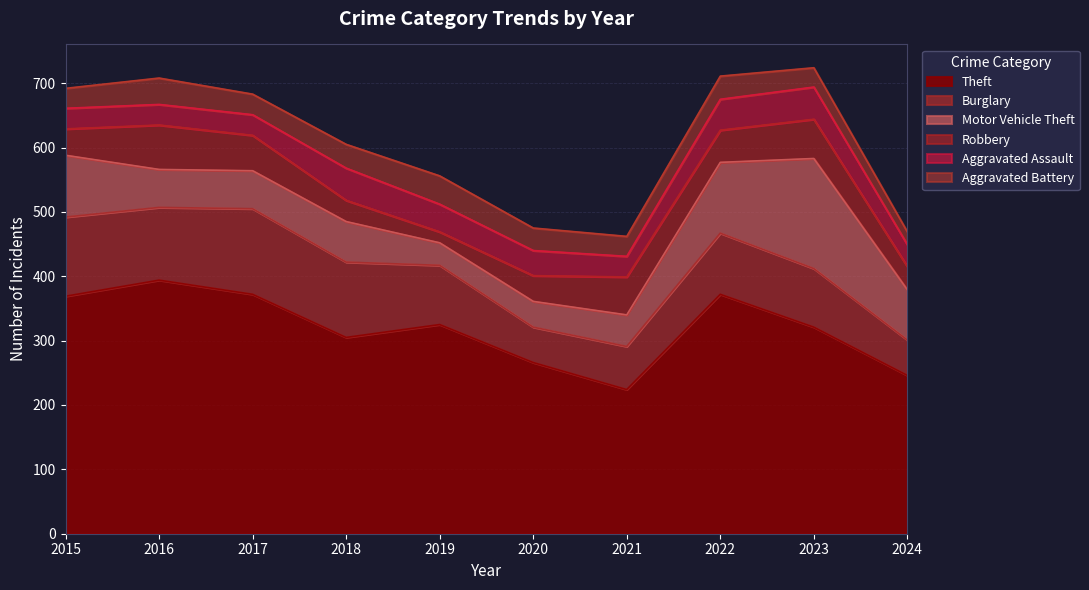

Between 2015 and 2017, which series saw the biggest shift?

Motor Vehicle Theft